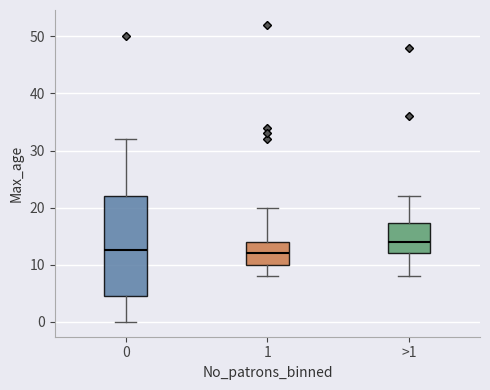

Comparing the boxes themselves (not the whiskers), which one is the tallest?

0